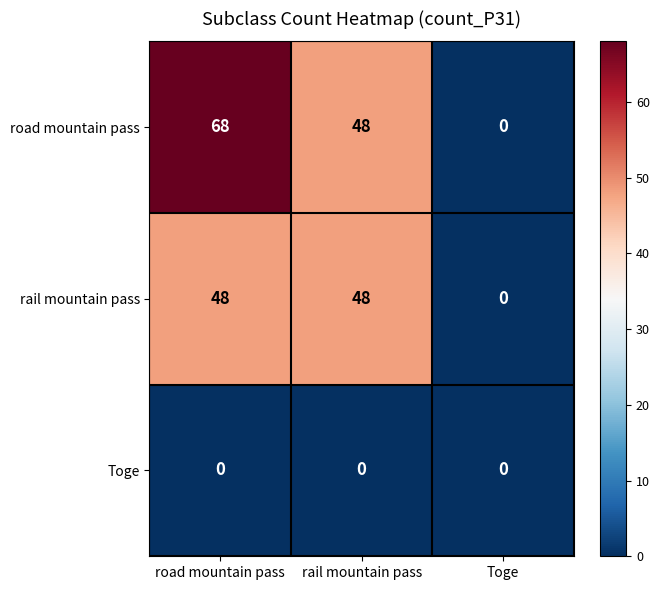

Rank the series at road mountain pass from lowest to highest value.

Toge, rail mountain pass, road mountain pass